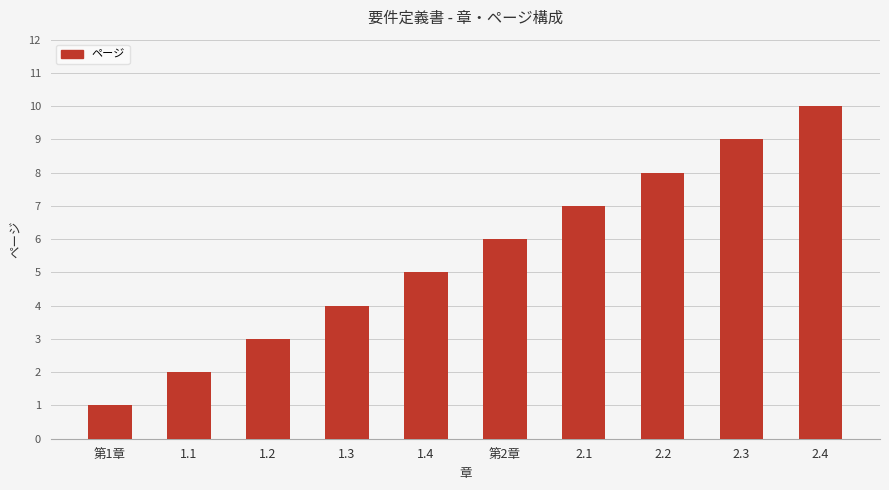

Is it true that the value at 1.3 is 4?

True